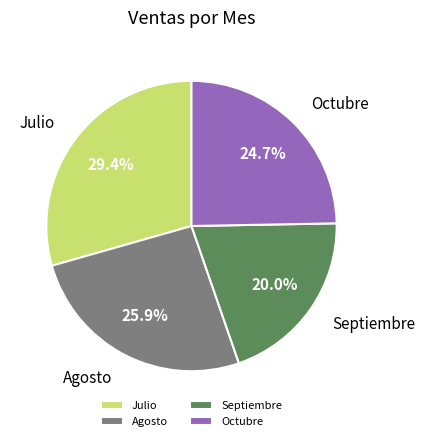

Does Julio account for over 50% of the chart?

No